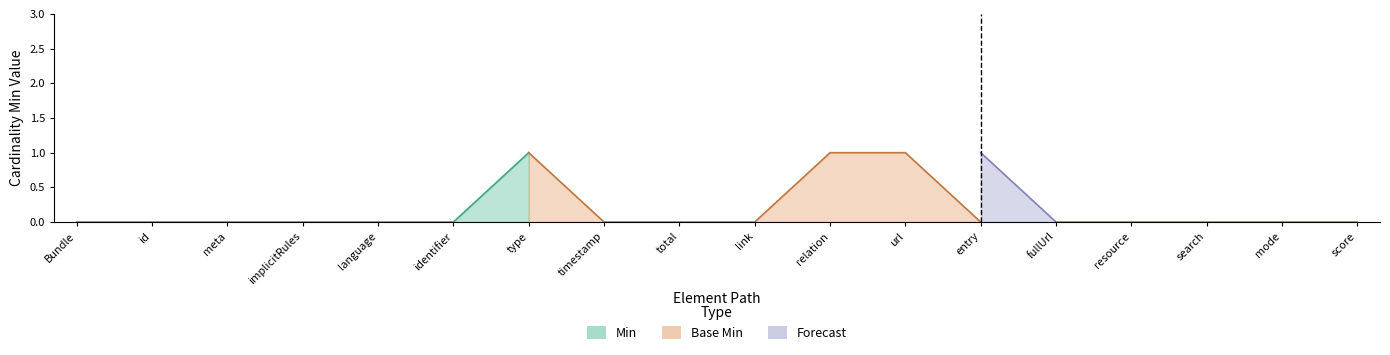

At which label is Min closest to 0?

Bundle